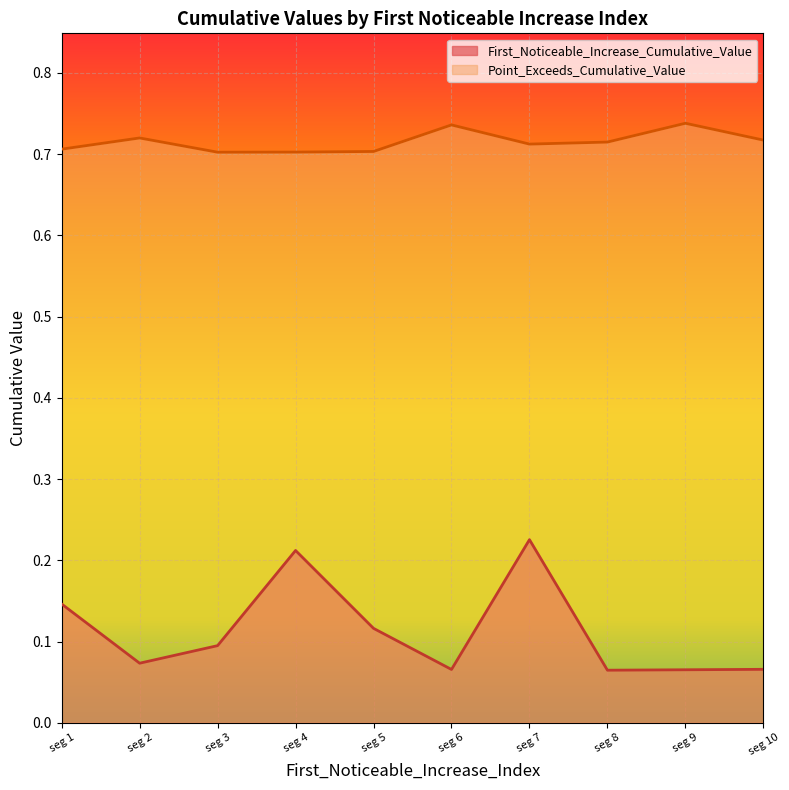

Is it true that First_Noticeable_Increase_Cumulative_Value equals 0.0 at seg 8?

False